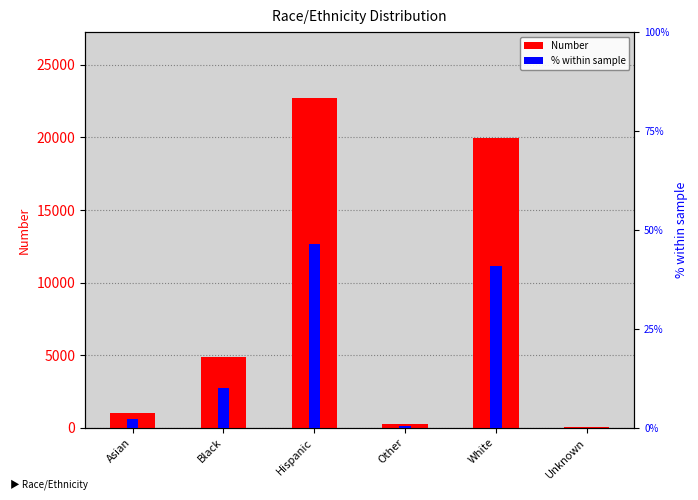

What is the sum of the % within sample values at Black and Asian?

12.1